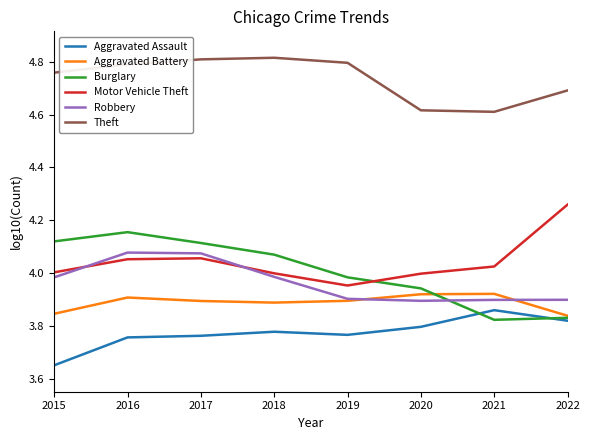

The Theft series shows 4.8 at 2019. True or false?

True